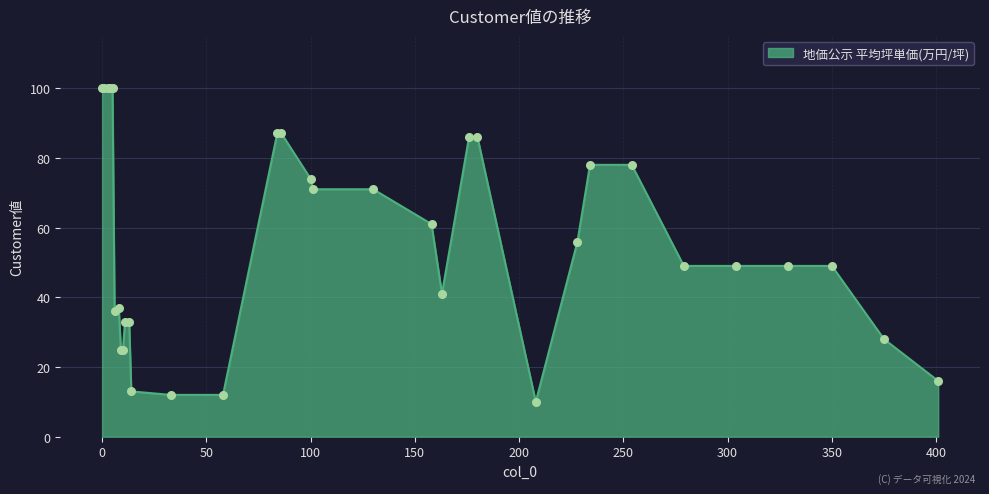

What is the smallest value displayed?

10